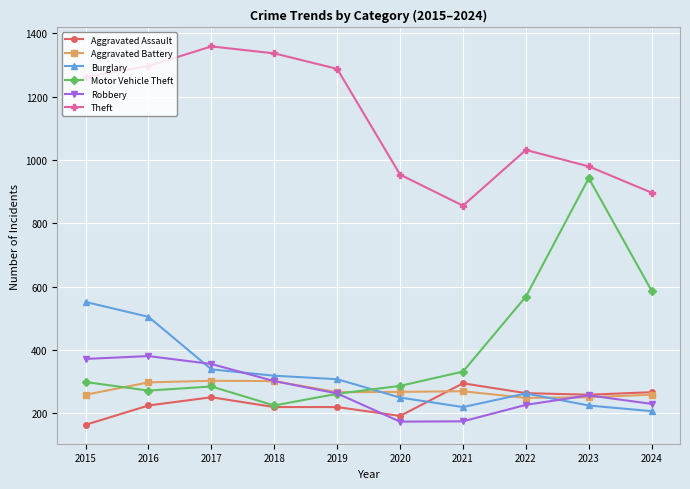

Is it true that Theft equals 2079 at 2018?

False